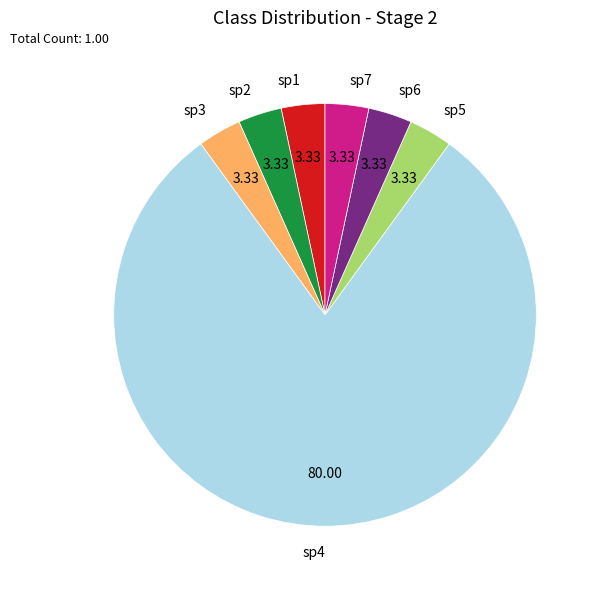

What is the majority slice?

sp4